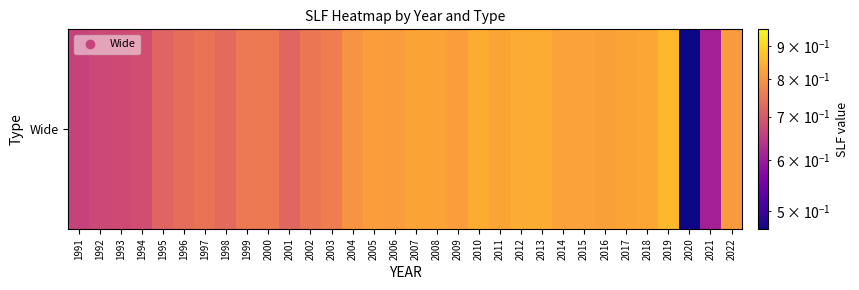

Count the number of categories in the chart.

32